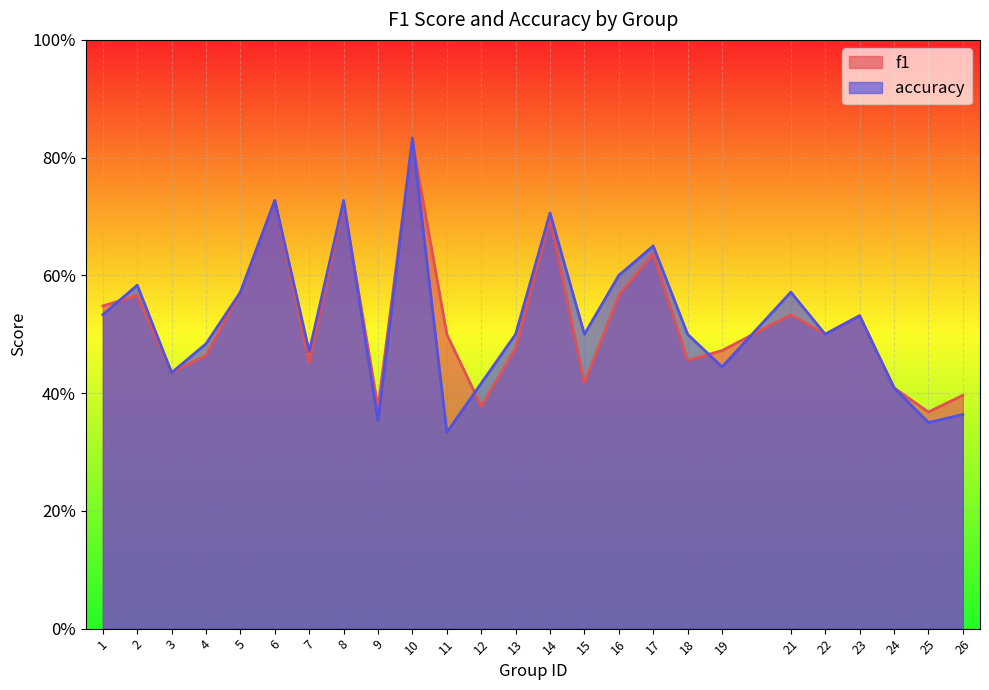

Which series has the largest total across all categories?

accuracy